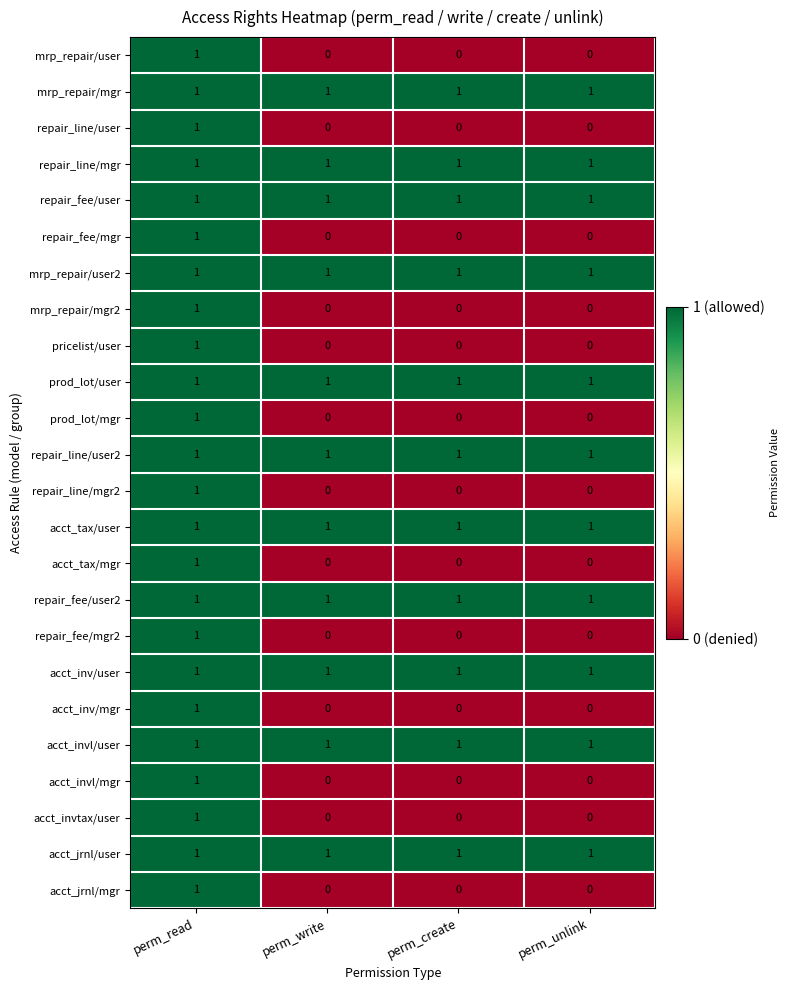

How many series are shown in this chart?

24